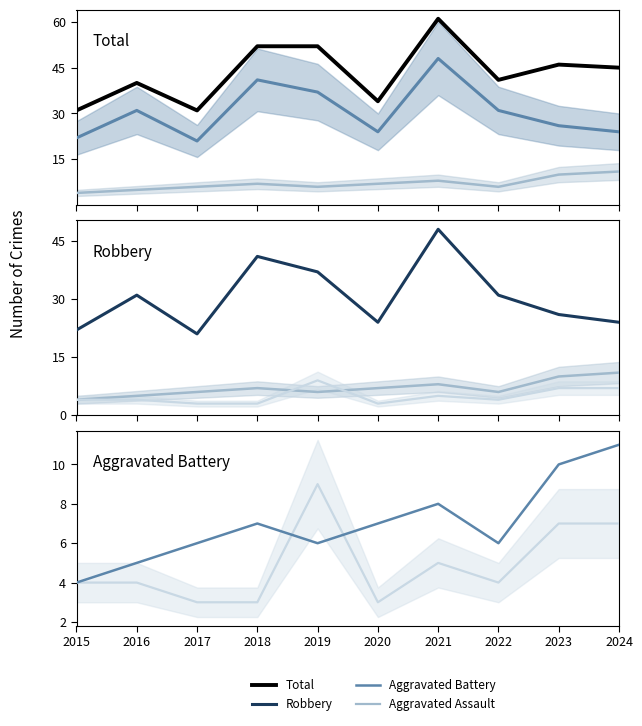

Which series has the largest total across all categories?

Total